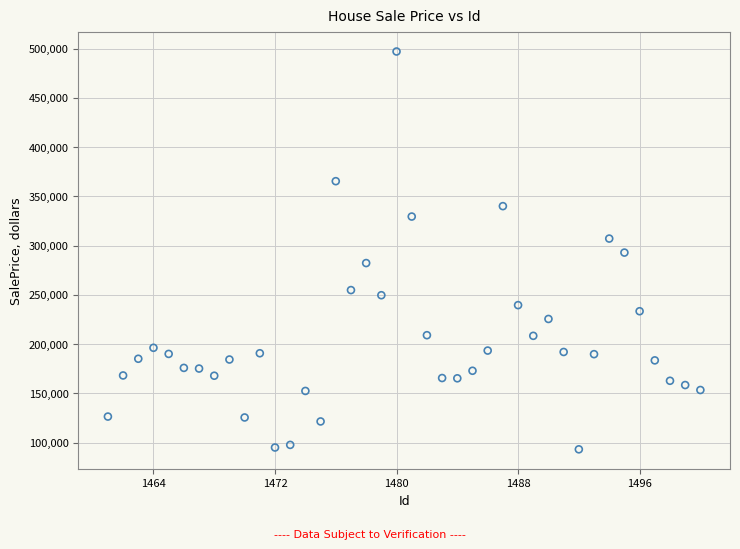

What is the range of Y values (max minus min)?

403796.2